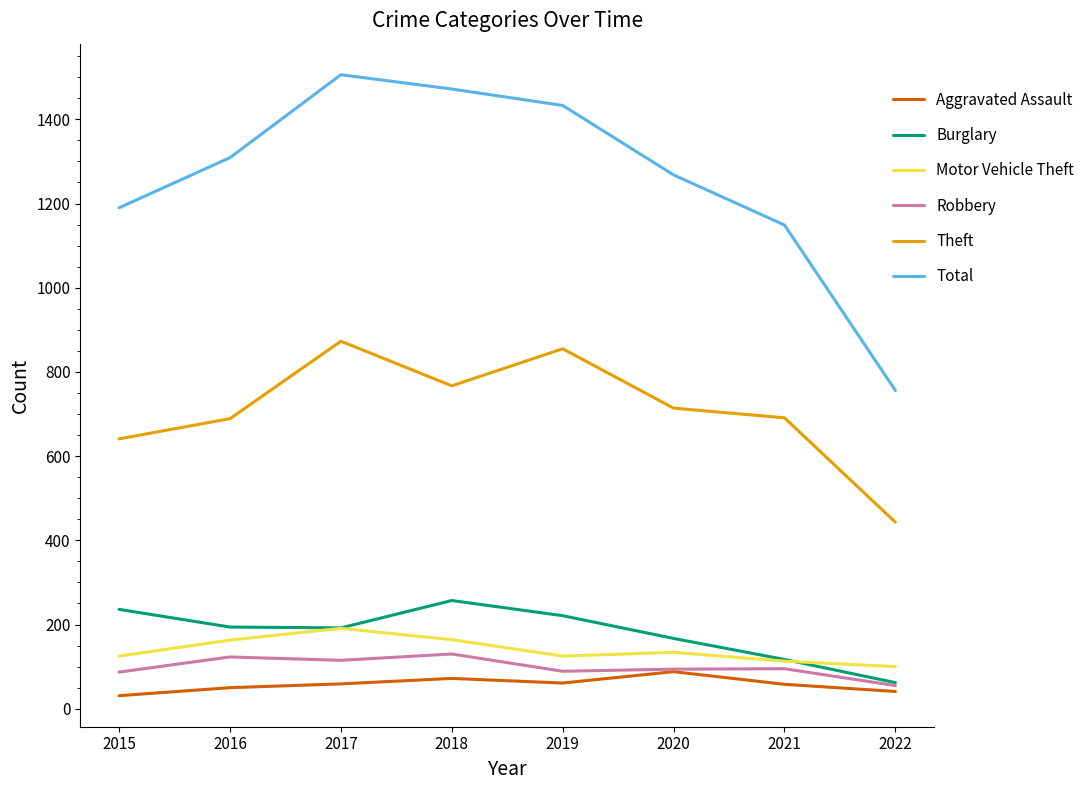

What is the highest value of the Motor Vehicle Theft series?

191